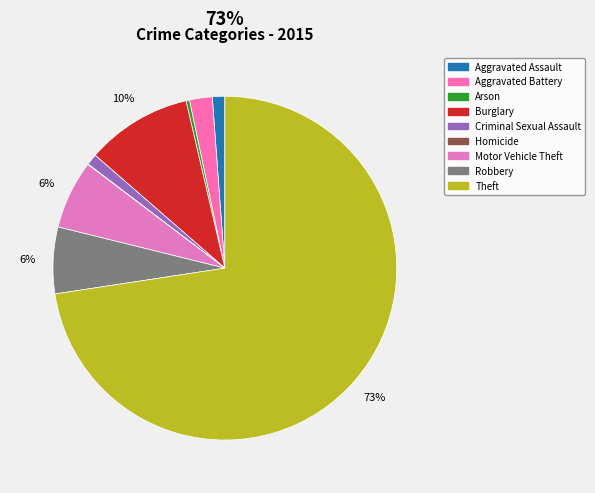

To the nearest percent, what portion does Criminal Sexual Assault represent?

1%